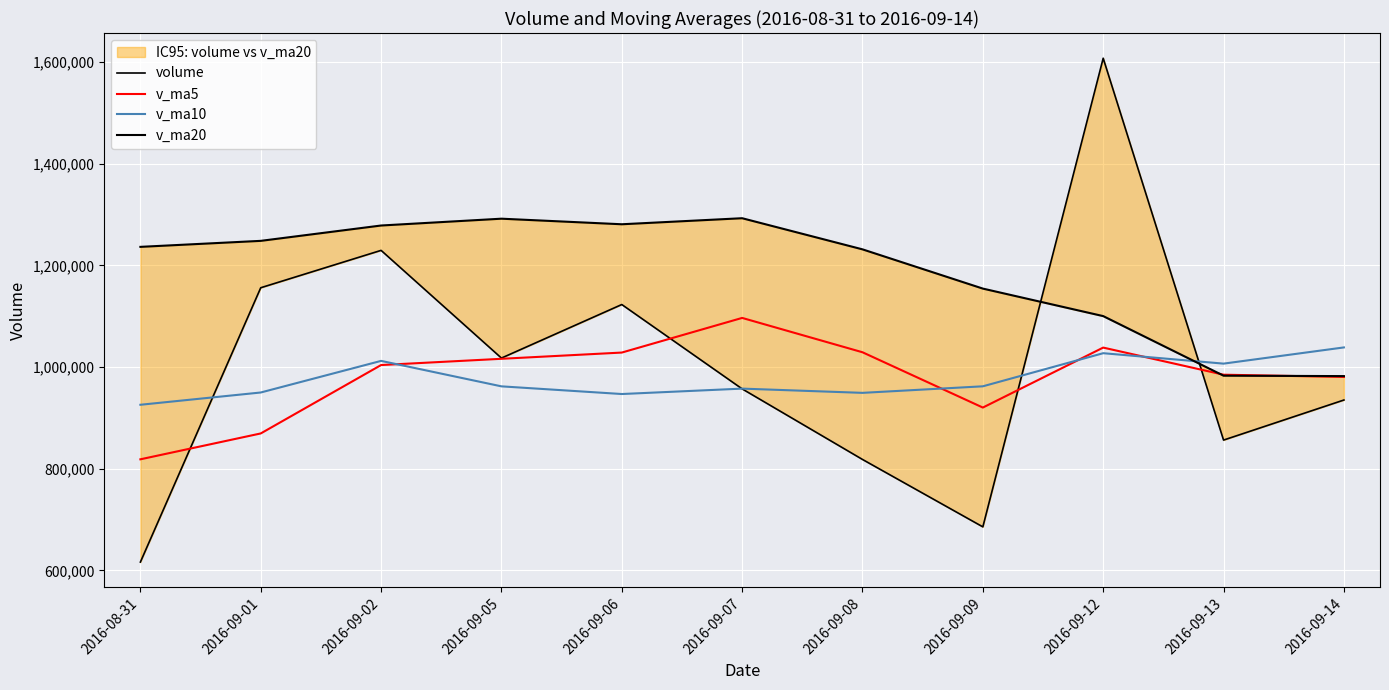

Where does the v_ma20 series first go above 1236278?

2016-08-31